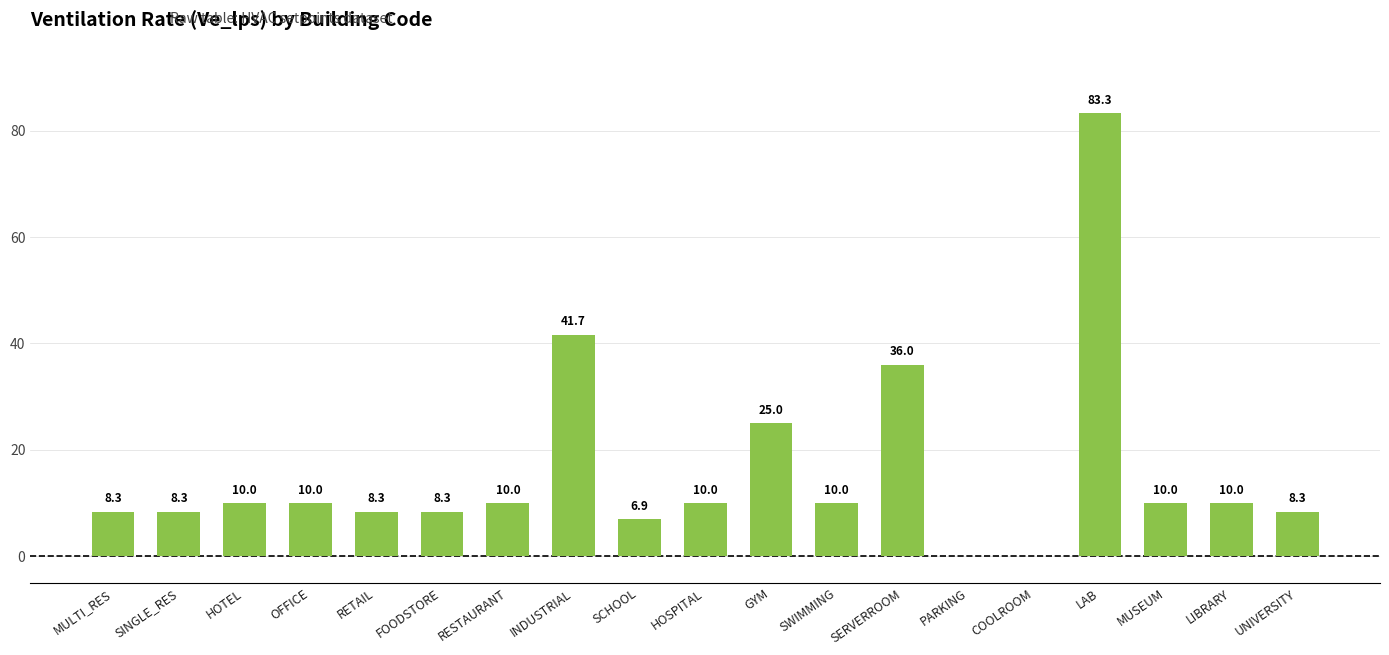

Which category has the highest value across all series?

LAB